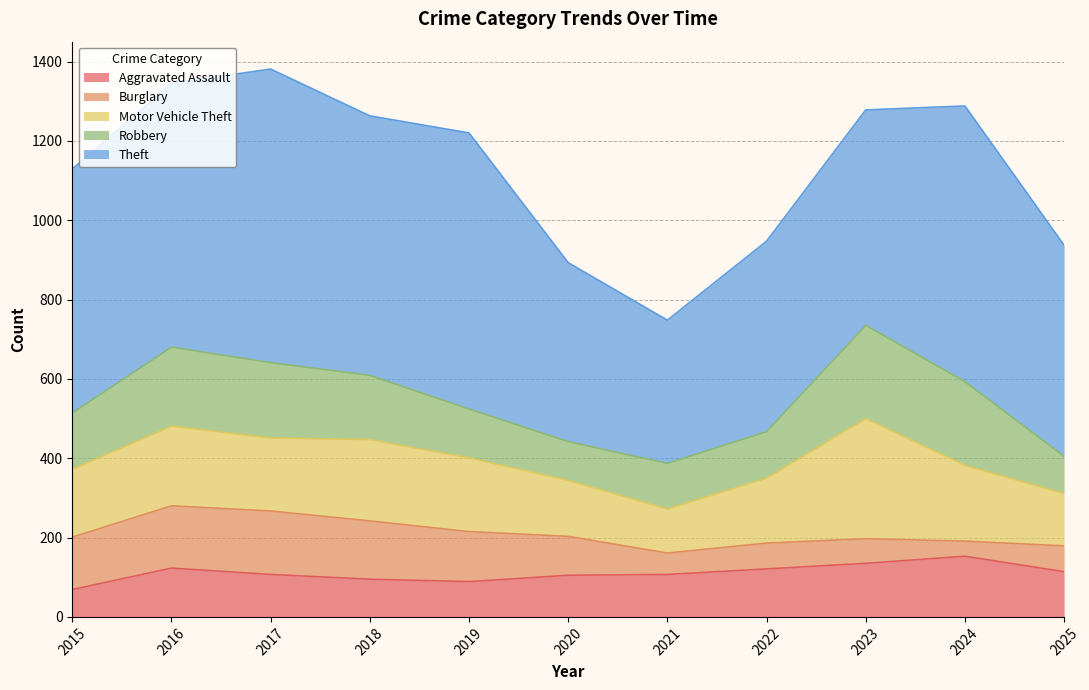

Reading left to right, what are all the values shown in this chart?

Aggravated Assault: 69	123	107	95	89	105	107	121	135	153	114
Burglary: 132	157	160	147	126	98	54	65	62	38	65
Motor Vehicle Theft: 171	201	184	205	186	141	111	164	303	191	132
Robbery: 142	199	190	162	123	98	115	117	235	211	94
Theft: 615	665	740	654	696	451	361	480	543	695	532